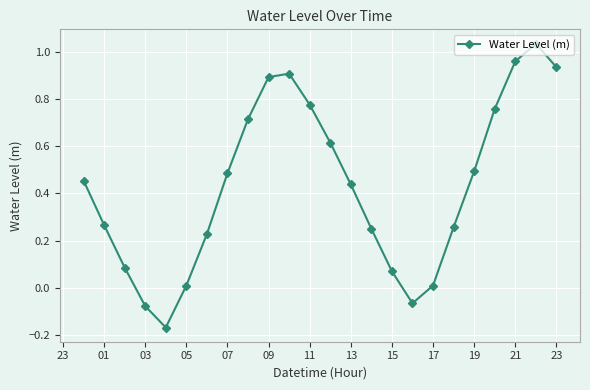

True or false: the data has more than 2 interior local peaks.

False